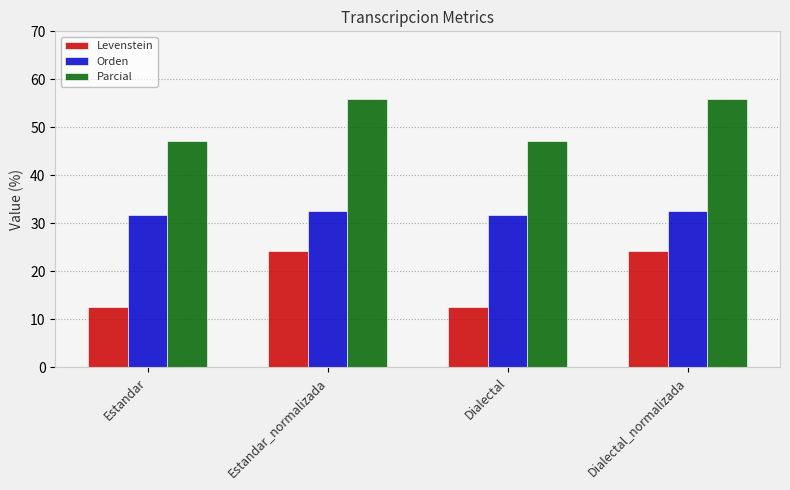

What is the minimum value for Levenstein?

12.5